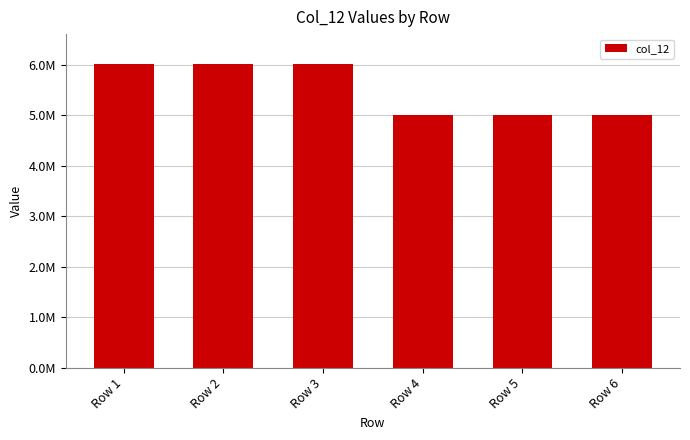

What is the minimum value shown in the chart?

5002887.2